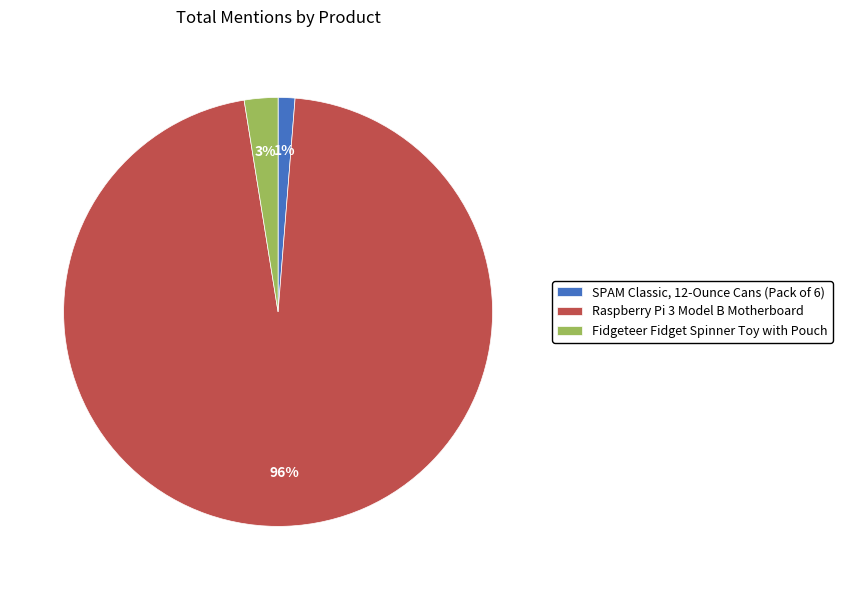

The Fidgeteer Fidget Spinner Toy with Pouch slice represents 3% of the pie. True or false?

True